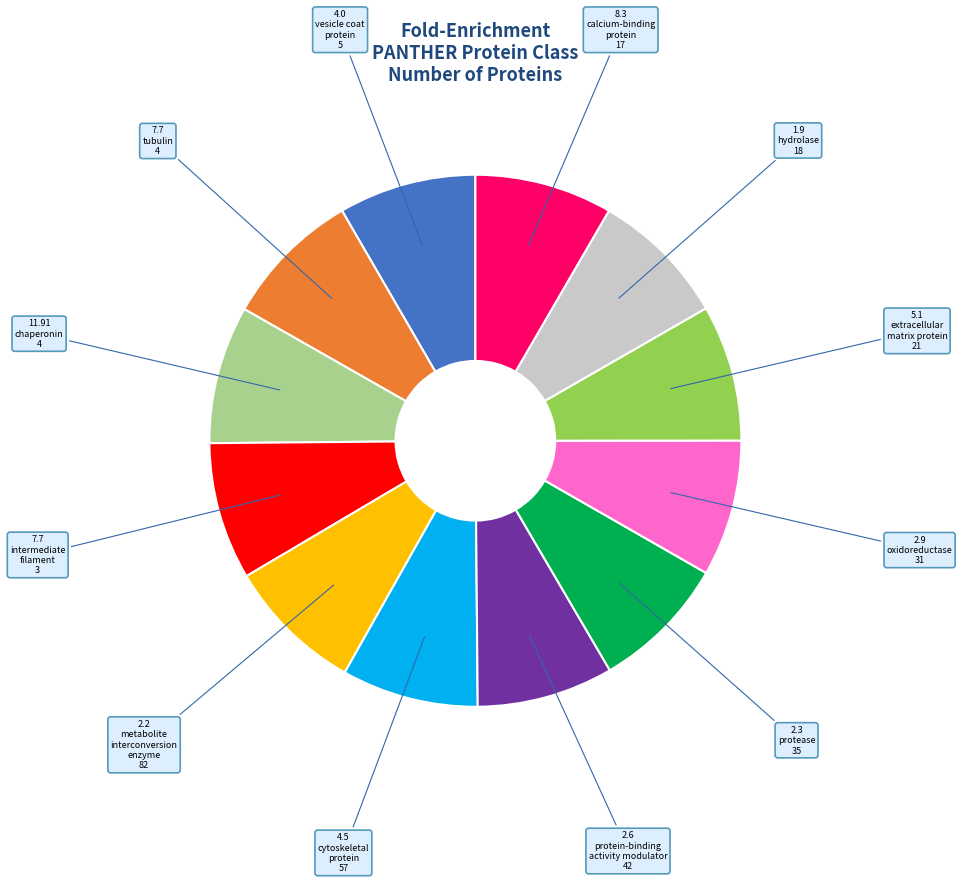

How many segments does this pie chart have?

12